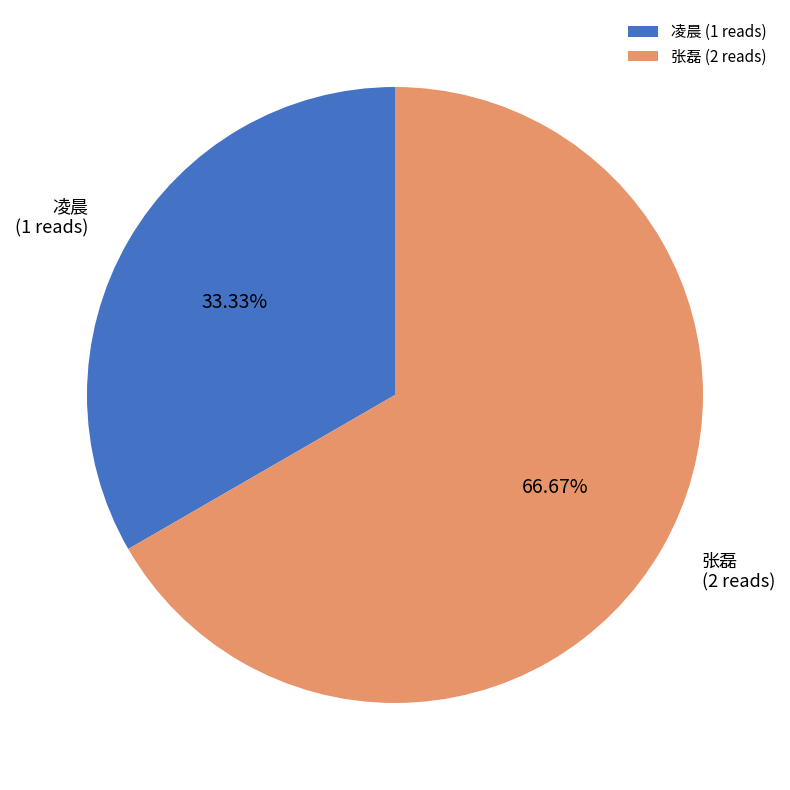

To the nearest percent, what is the difference between the largest and smallest slice percentages?

33%